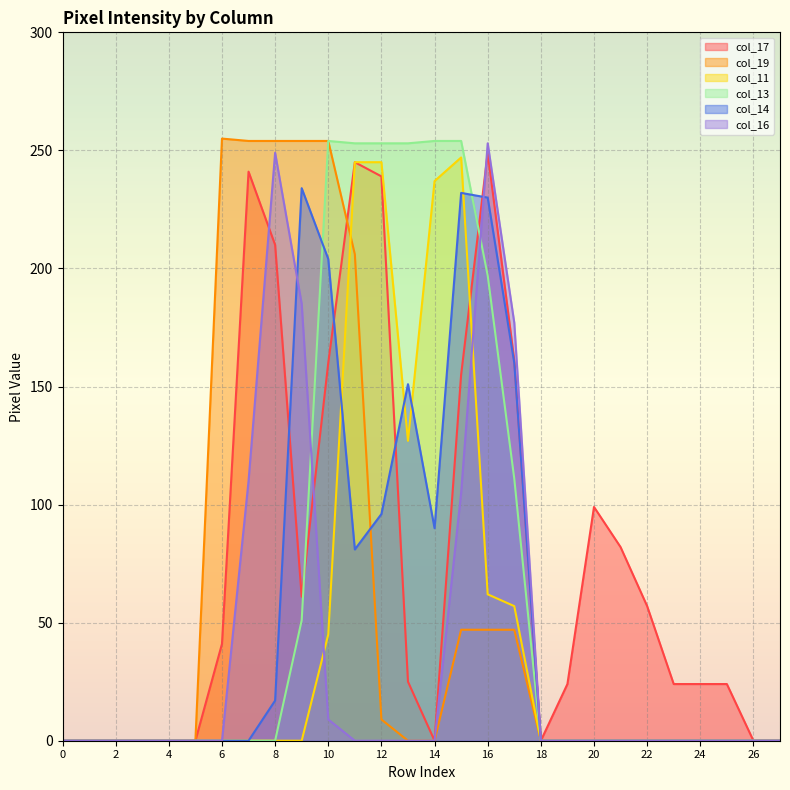

The col_14 series shows -154 at 23. True or false?

False